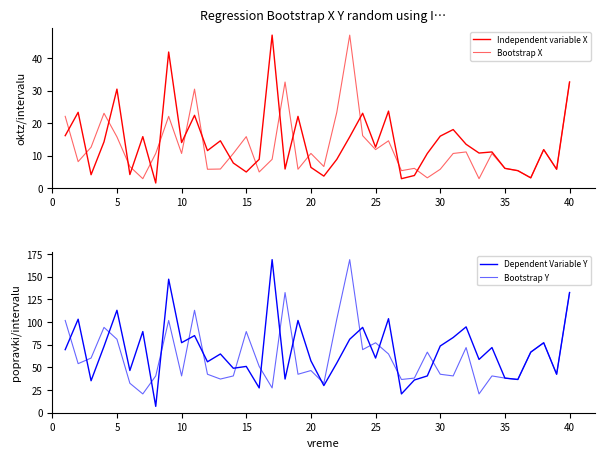

Reading left to right, what are all the values shown in this chart?

Independent variable X: 16.1	23.3	4.1	14.2	30.5	4.2	15.8	1.6	41.9	14.0	22.4	11.6	14.6	7.7	5.0	8.9	47.1	5.9	22.1	6.4	3.7	8.8	15.8	23.0	12.6	23.7	2.9	3.9	10.7	16.0	18.0	13.5	10.8	11.1	6.1	5.4	3.2	11.9	5.8	32.6
Bootstrap X: 22.1	8.2	12.6	23.0	15.8	6.7	2.9	10.7	22.1	10.7	30.5	5.8	5.9	10.7	15.8	5.0	8.9	32.6	5.8	10.7	6.7	23.3	47.1	16.1	11.9	14.6	5.4	6.1	3.2	5.8	10.7	11.1	2.9	10.7	6.1	5.4	3.2	11.9	5.8	32.6
Dependent Variable Y: 69.6	103.2	35.3	73.3	113.0	46.6	89.5	7.0	147.3	77.3	85.1	56.2	64.8	49.1	51.1	27.4	168.9	37.2	101.8	57.2	29.9	54.8	81.1	94.2	60.3	103.8	20.7	36.1	40.6	73.6	83.0	94.7	58.8	71.9	38.2	36.7	66.9	77.2	42.5	132.6
Bootstrap Y: 101.8	54.1	60.3	94.2	81.1	32.5	20.7	40.6	101.8	40.6	113.0	42.5	37.2	40.6	89.5	51.1	27.4	132.6	42.5	46.5	32.5	103.2	168.9	69.6	77.2	64.8	36.7	38.2	66.9	42.5	40.6	71.9	20.7	40.6	38.2	36.7	66.9	77.2	42.5	132.6